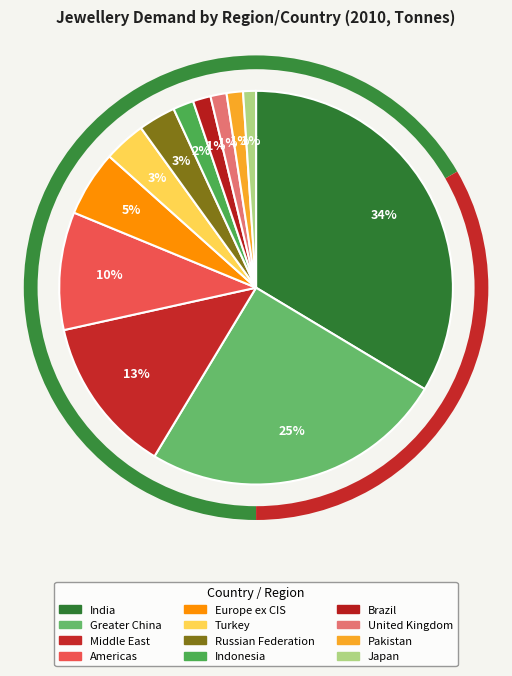

To the nearest percent, what is the combined percentage of Europe ex CIS and Greater China?

30%